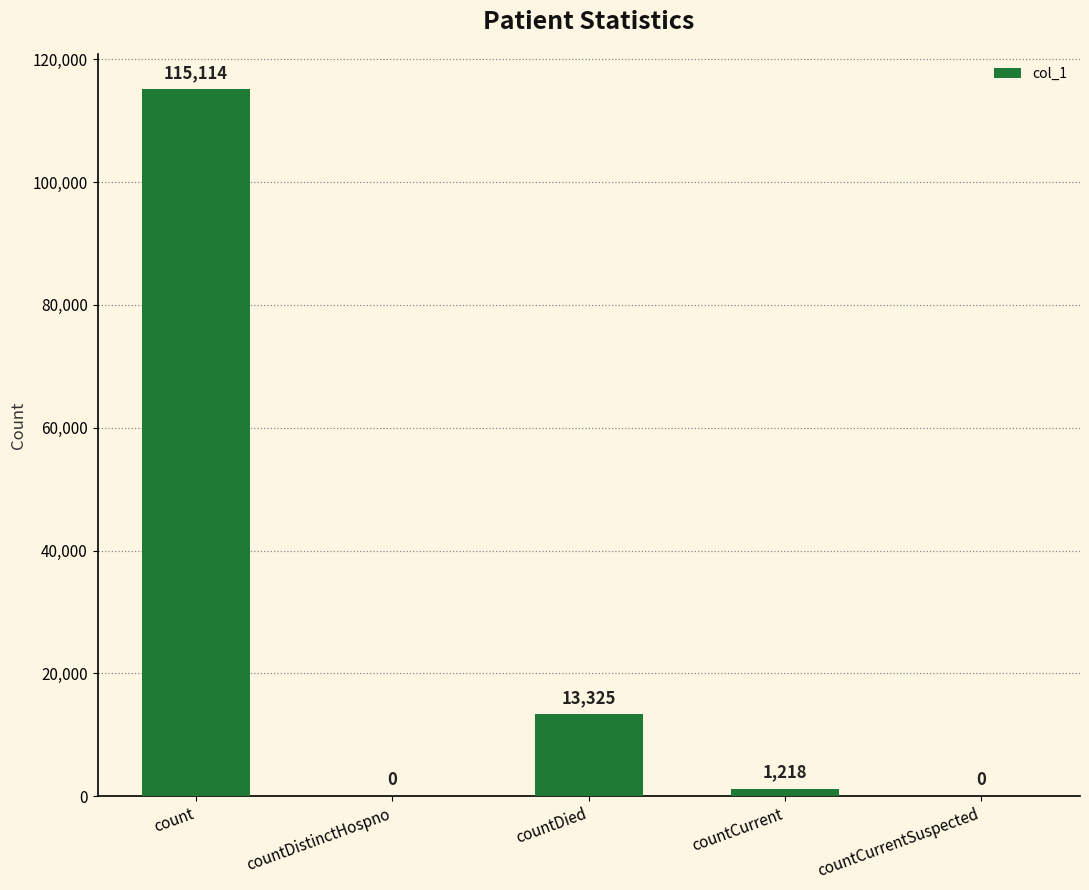

At which label is the value closest to 57557?

countDied